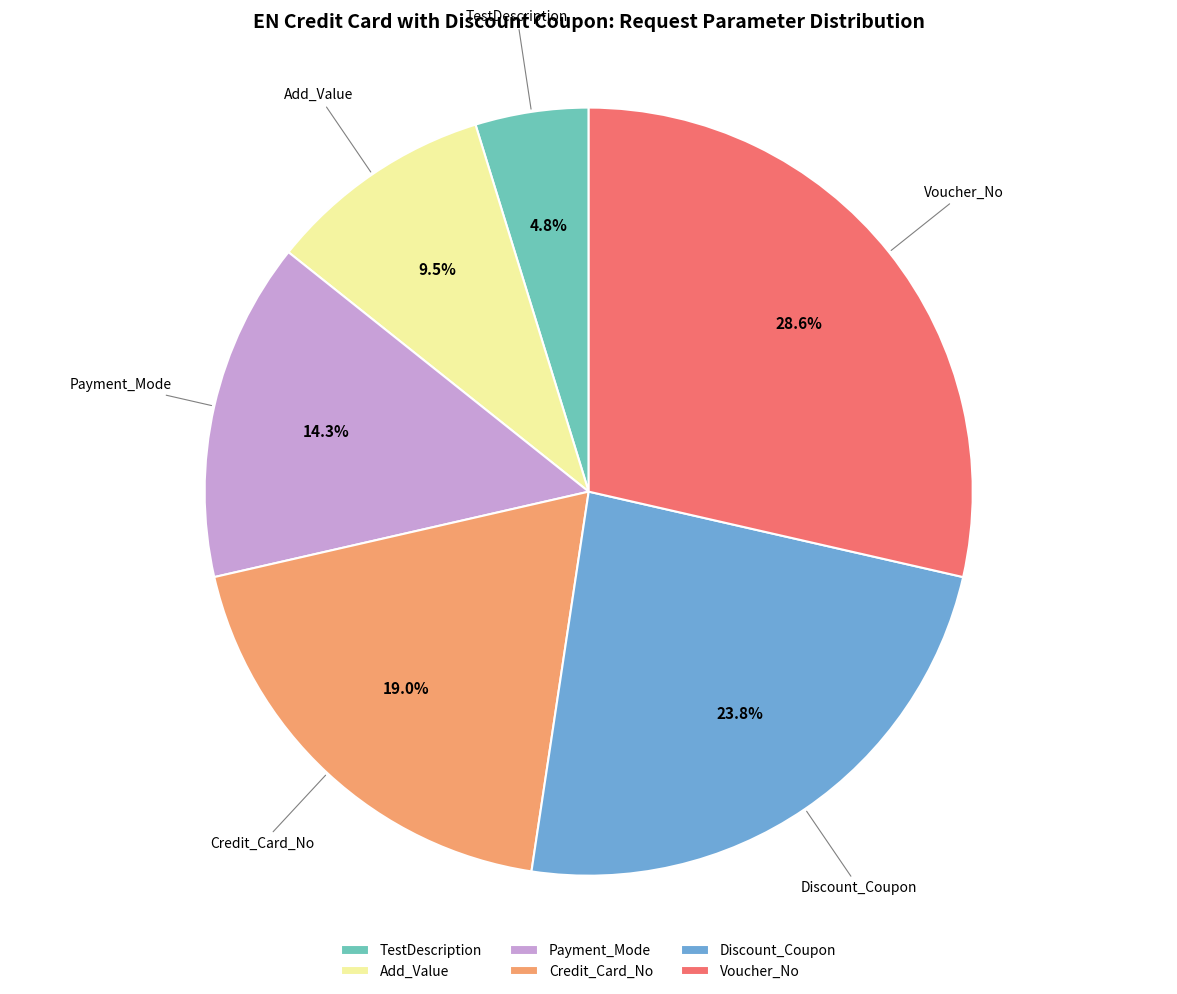

What percentage is NOT represented by Voucher_No?

71.4%